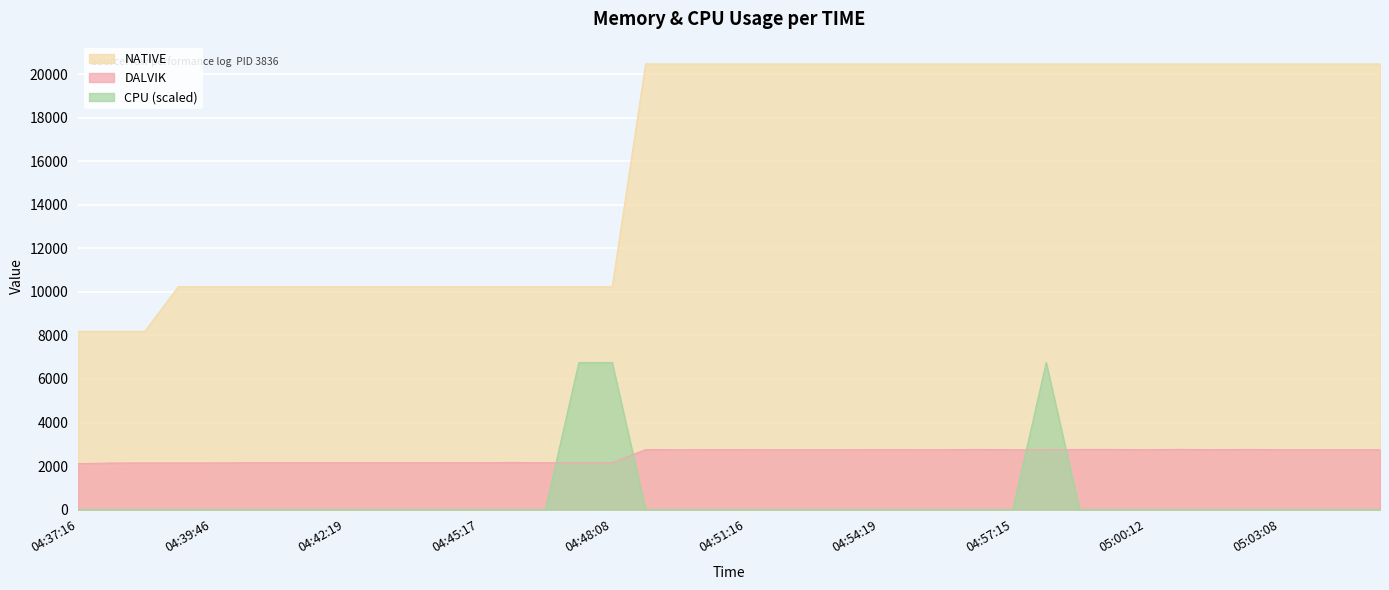

Is it true that DALVIK equals 2150.0 at 04:44:33?

True